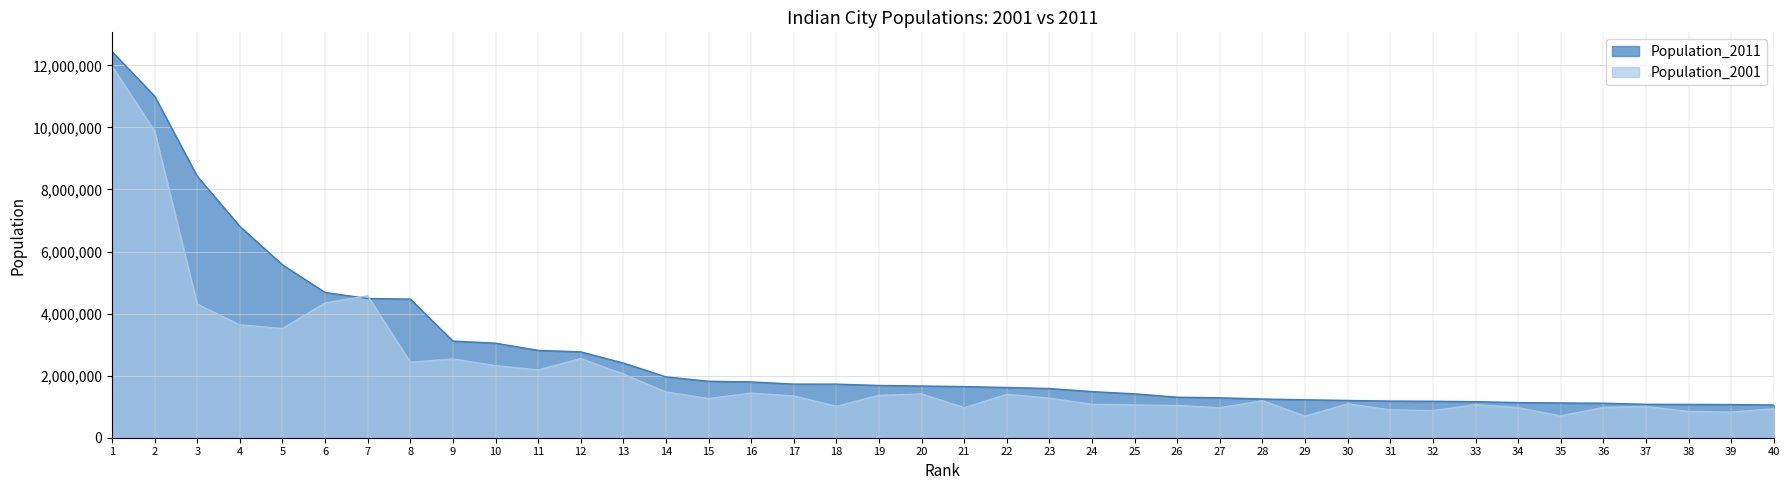

Which series ends up on top after the final intersection of Population_2001 and Population_2011?

Population_2011